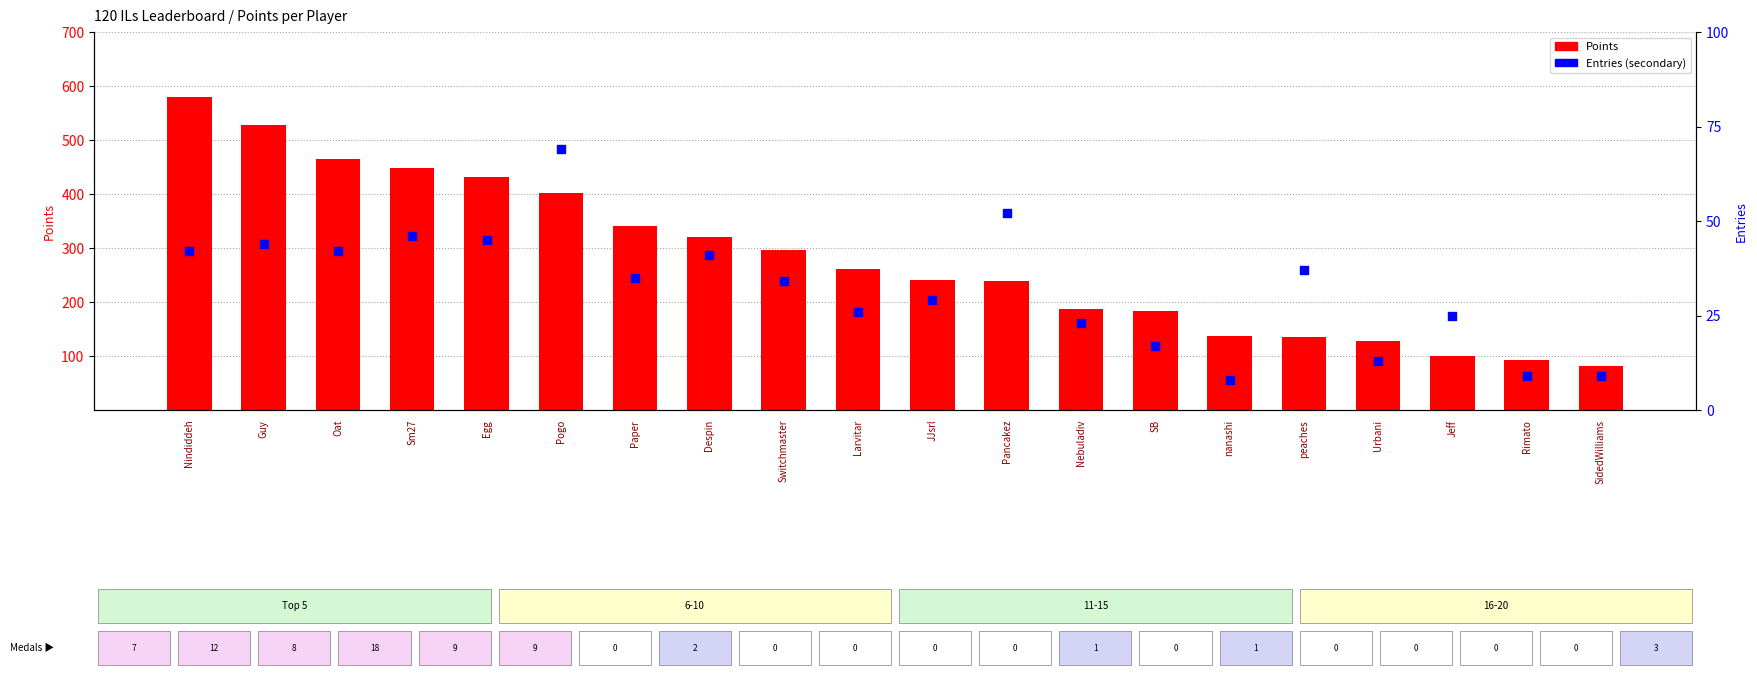

At how many categories does at least one series exceed 148?

14